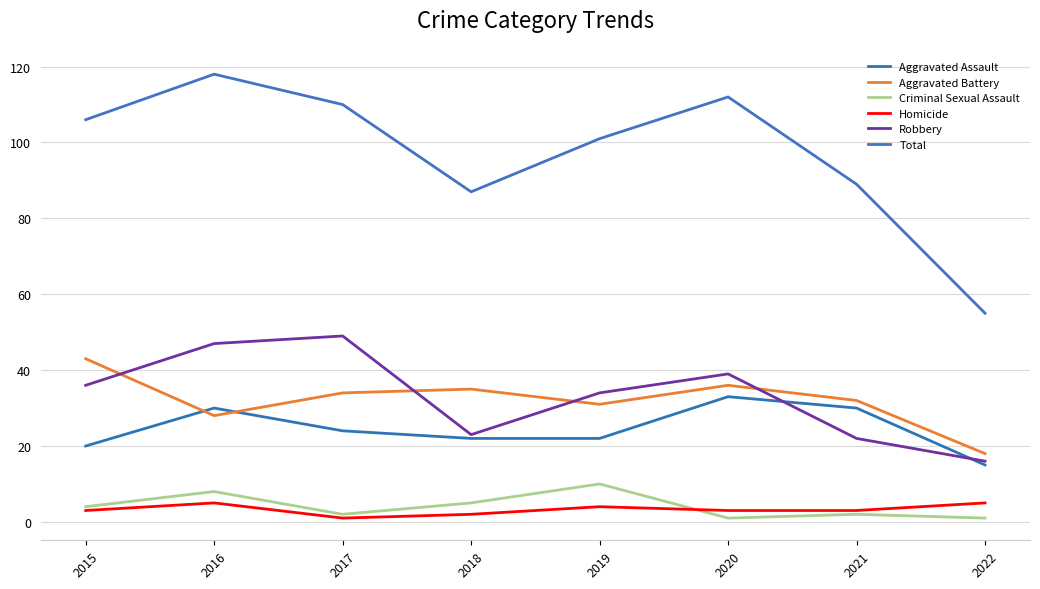

At which category is the sum across all series the highest?

2016